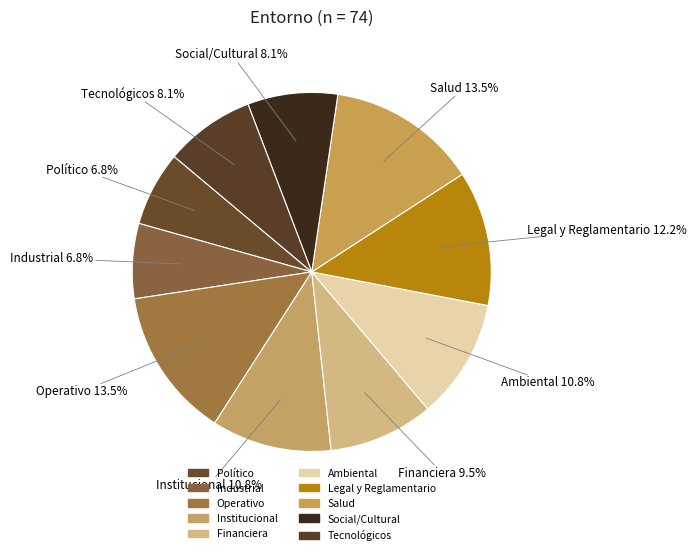

What is the ratio of the value at Salud to the value at Financiera?

1.4